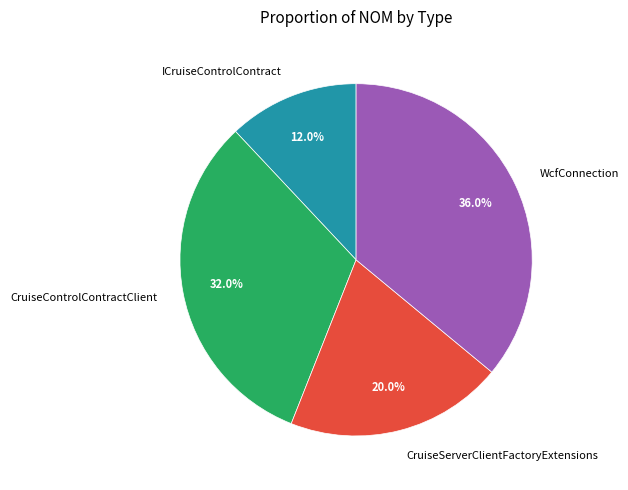

To the nearest percent, what portion does ICruiseControlContract represent?

12%